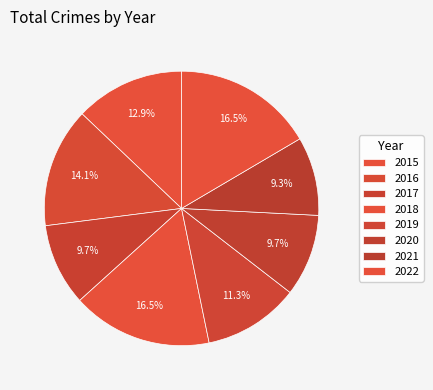

How many slices are in this pie chart?

8